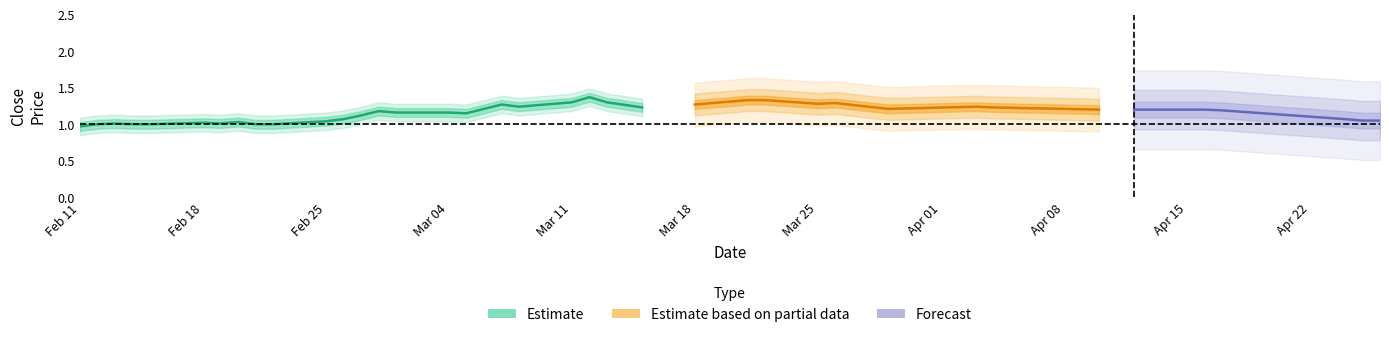

What is the maximum value for Close?

1.4